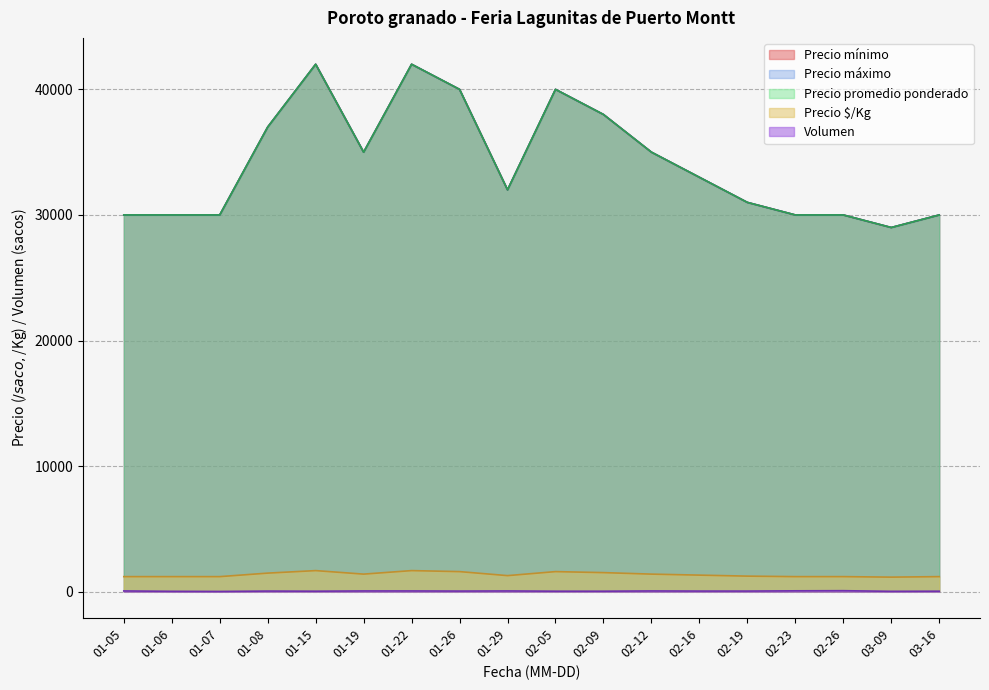

True or false: Precio mínimo and Volumen cross at least once.

False